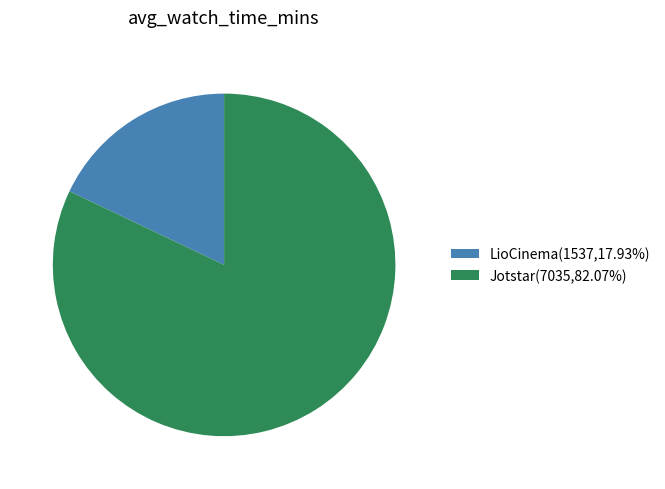

Count the number of slices in the pie.

2